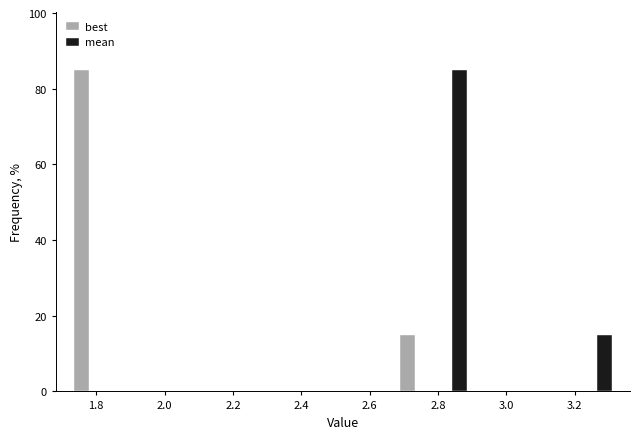

In the best series, which range on the x-axis has the tallest bar?

1.72 to 1.84